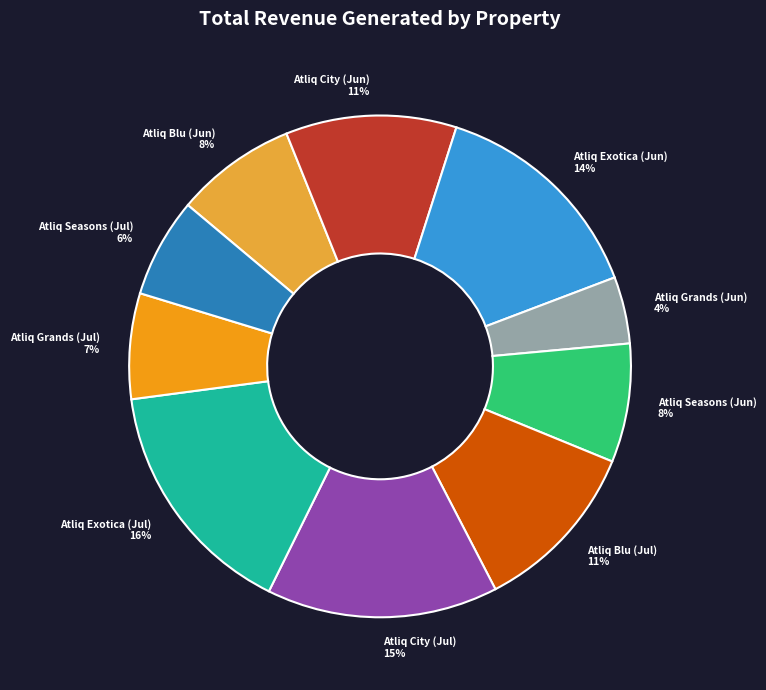

Is Atliq Exotica (Jun) the majority of the pie?

No